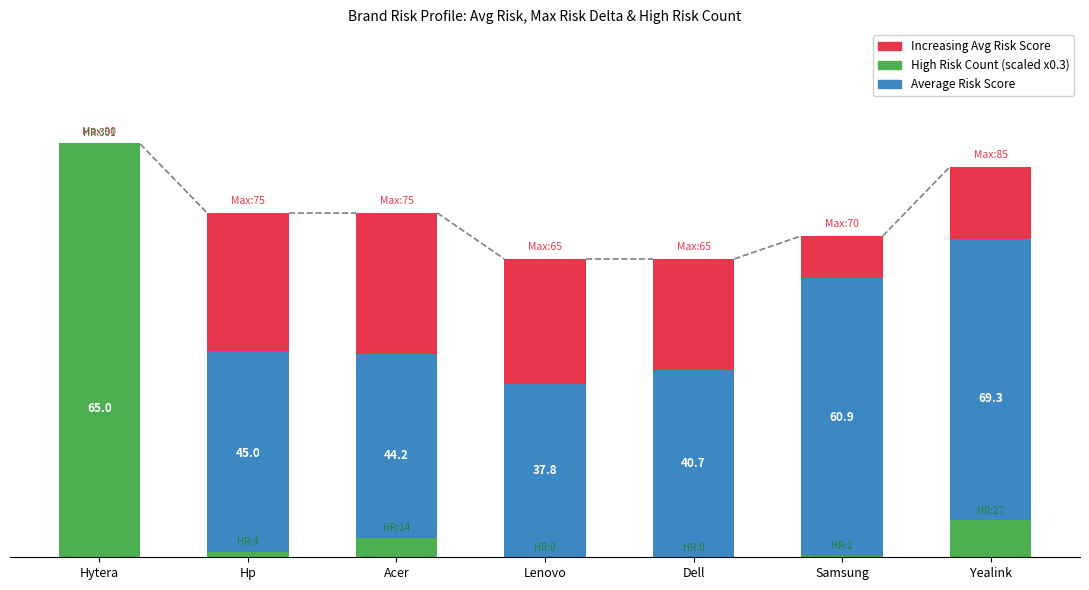

How many values in the Max Risk Score Delta series are below 25?

3